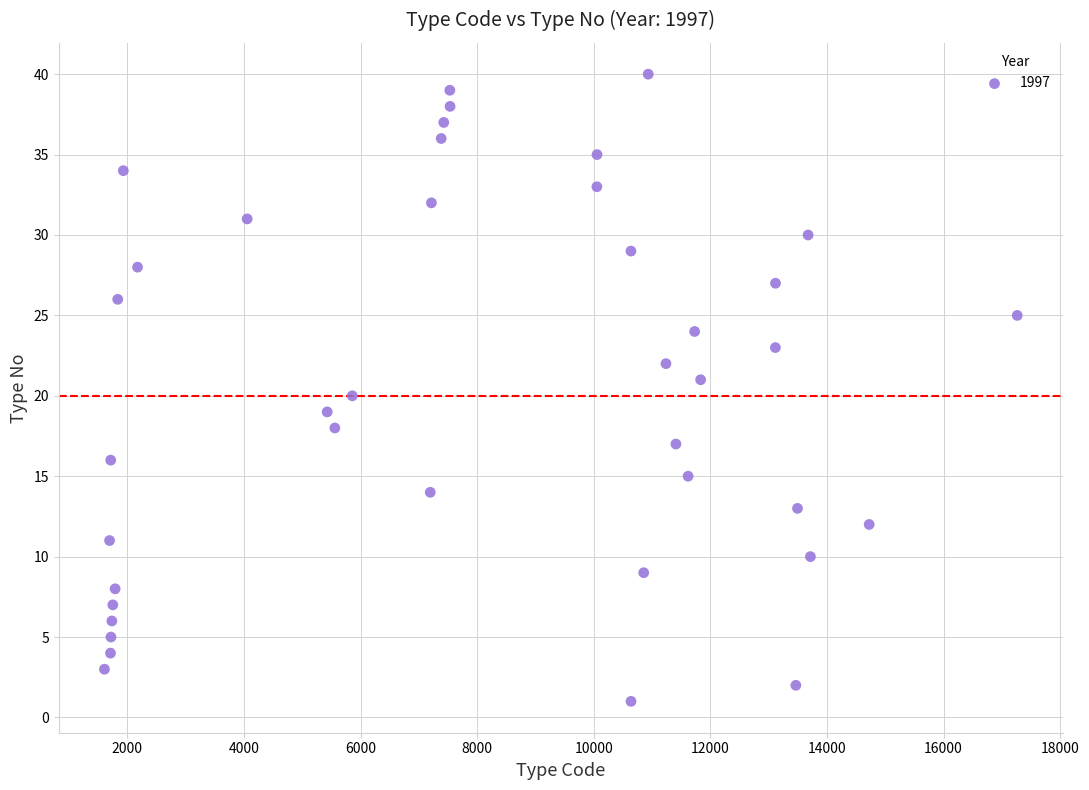

What is the range of Y values (max minus min)?

39